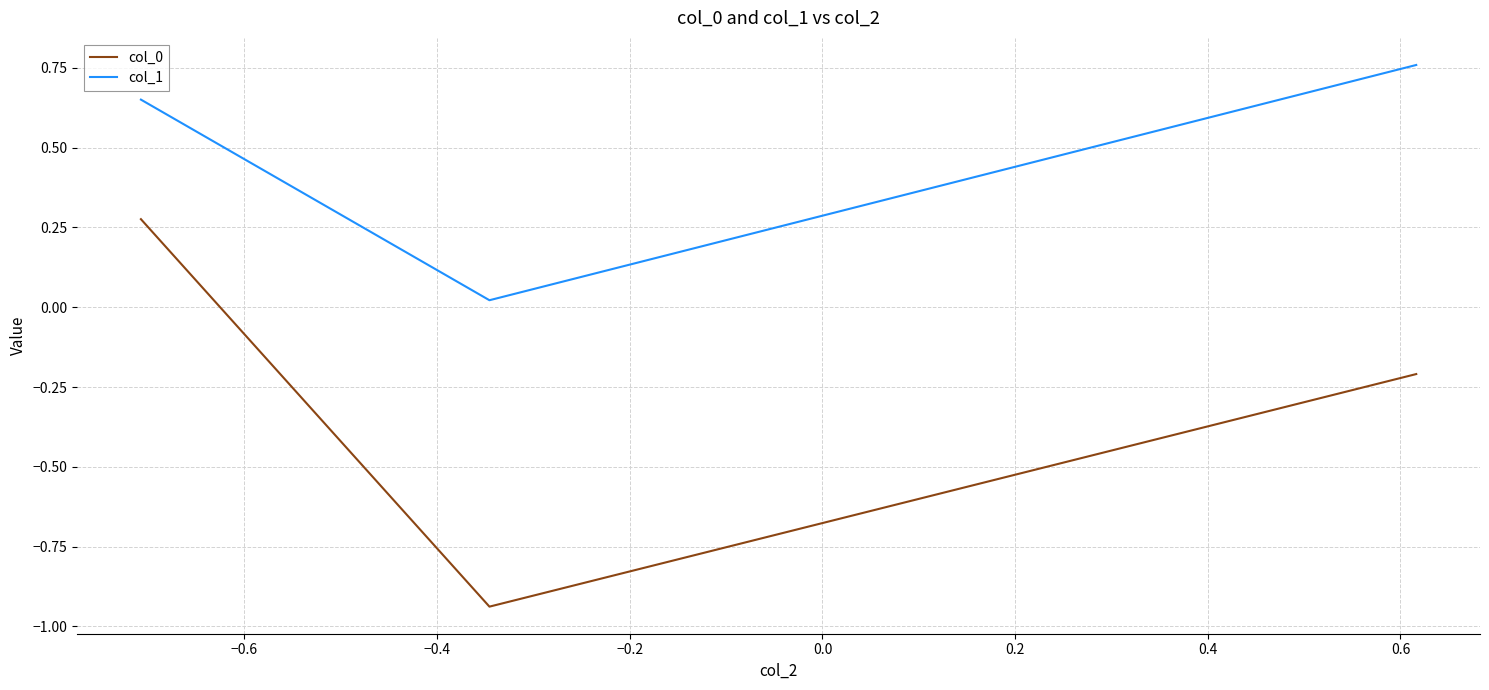

Which series has the largest total across all categories?

col_1